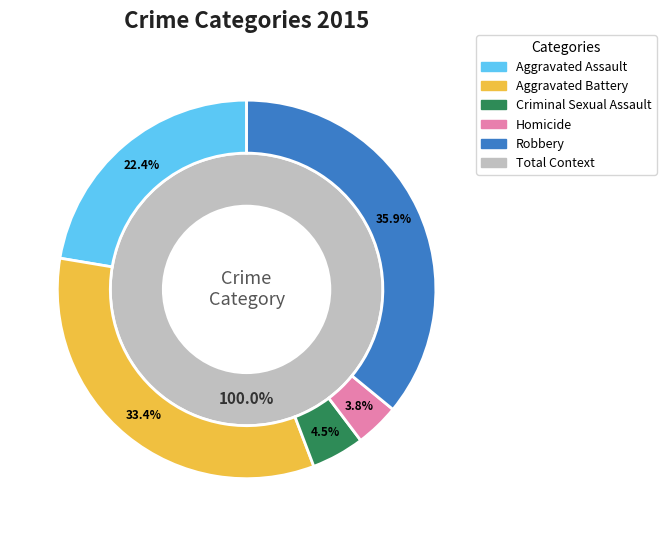

To the nearest percent, what percentage of the pie is Aggravated Assault?

22%